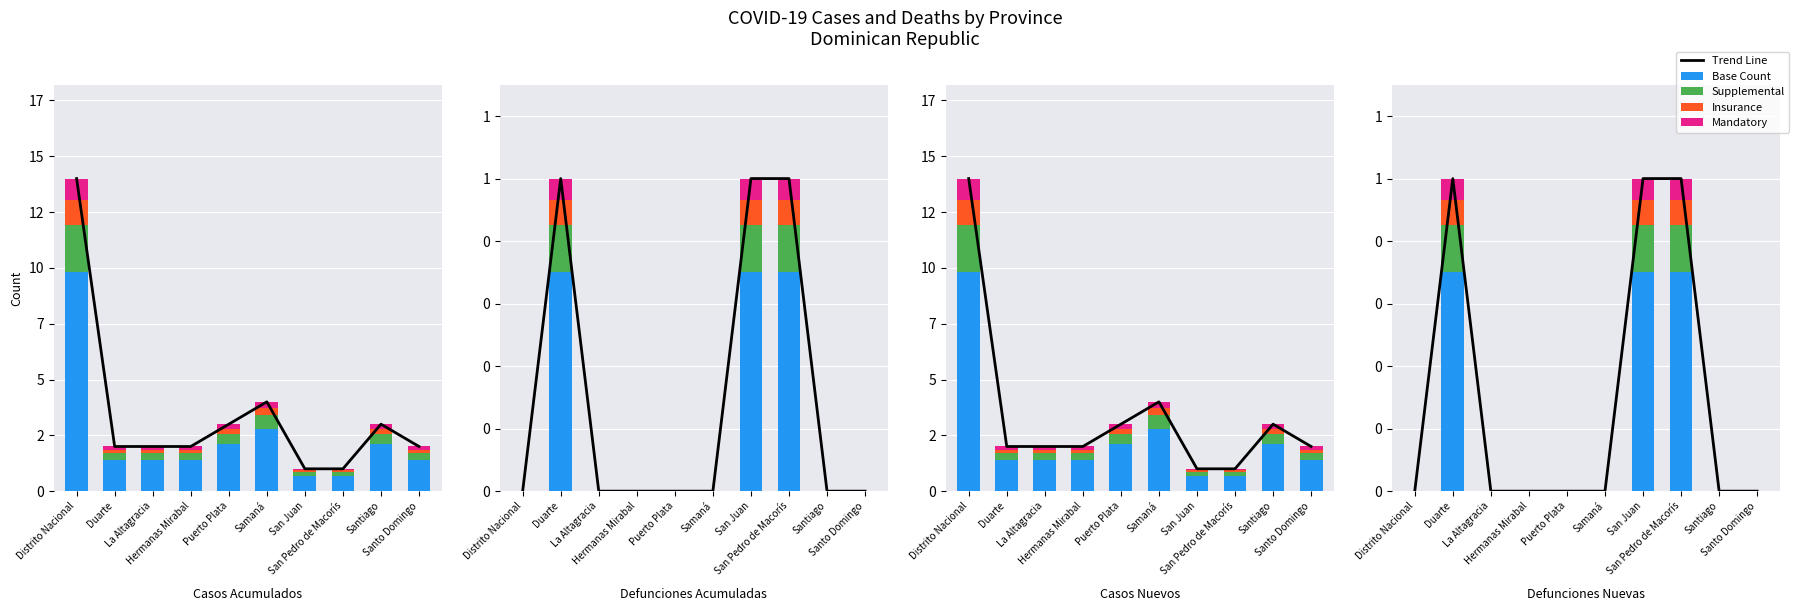

What is the value of the Trend Line bar at the 2nd from the left?

1.0